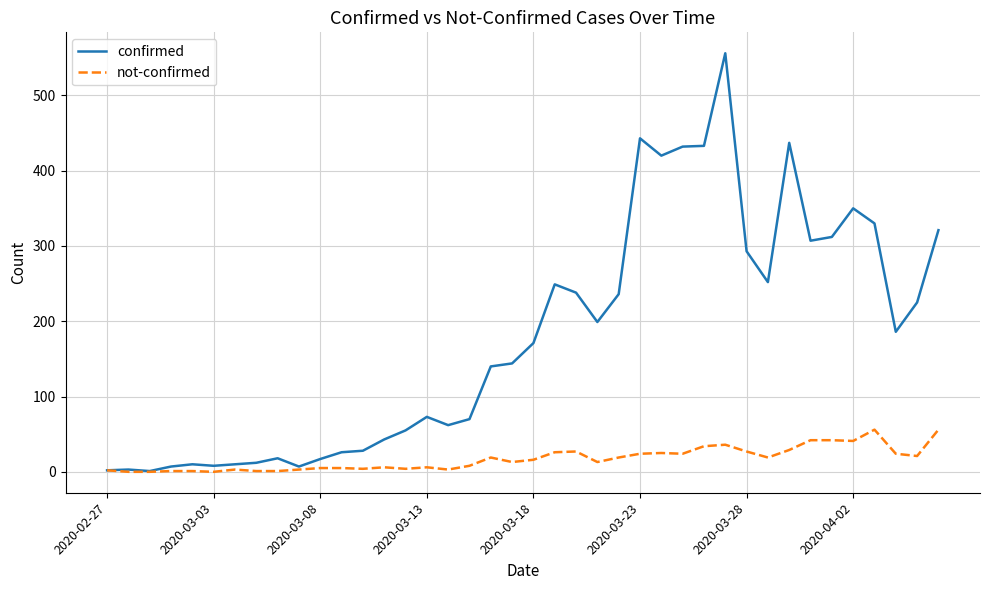

Which series has the widest spread of values?

confirmed